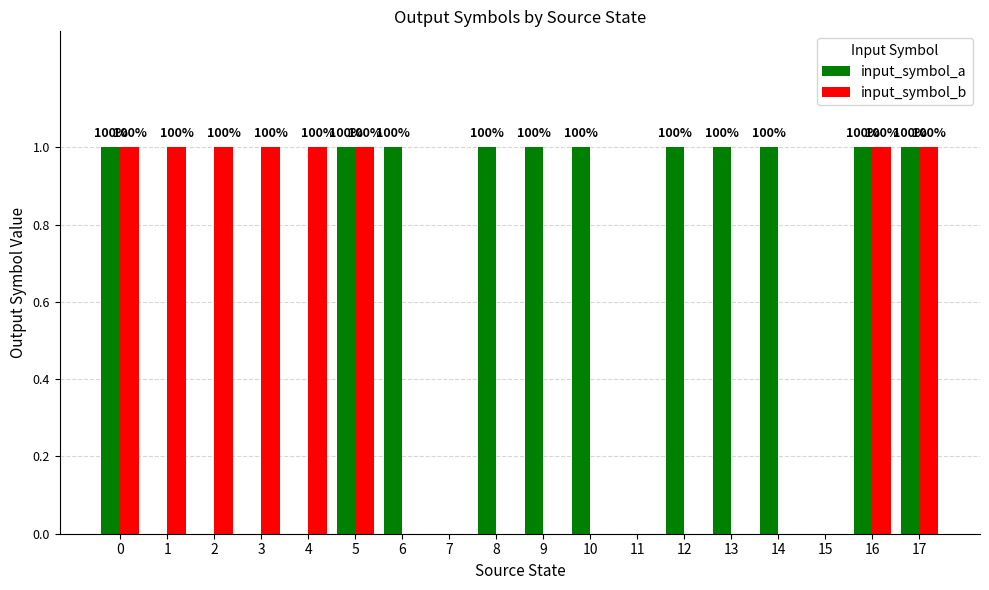

Are the bars grouped side by side (vs. stacked)?

Yes